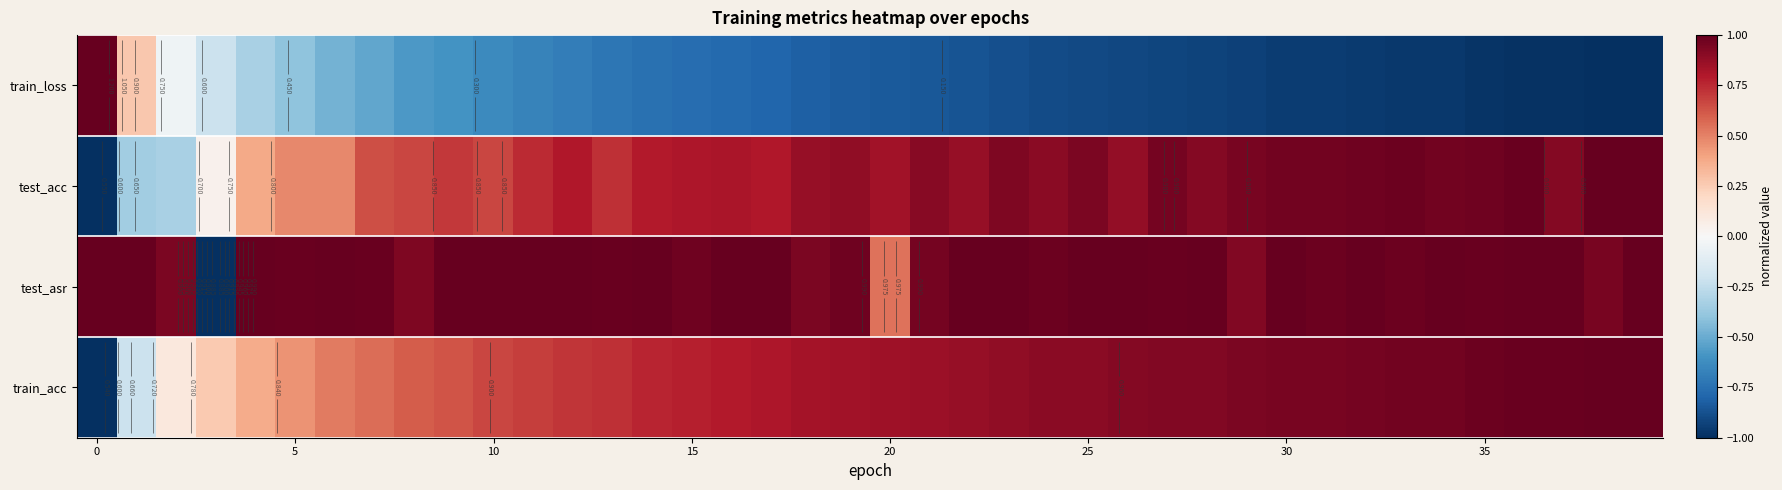

What is the lowest value of the test_acc series?

-1.0